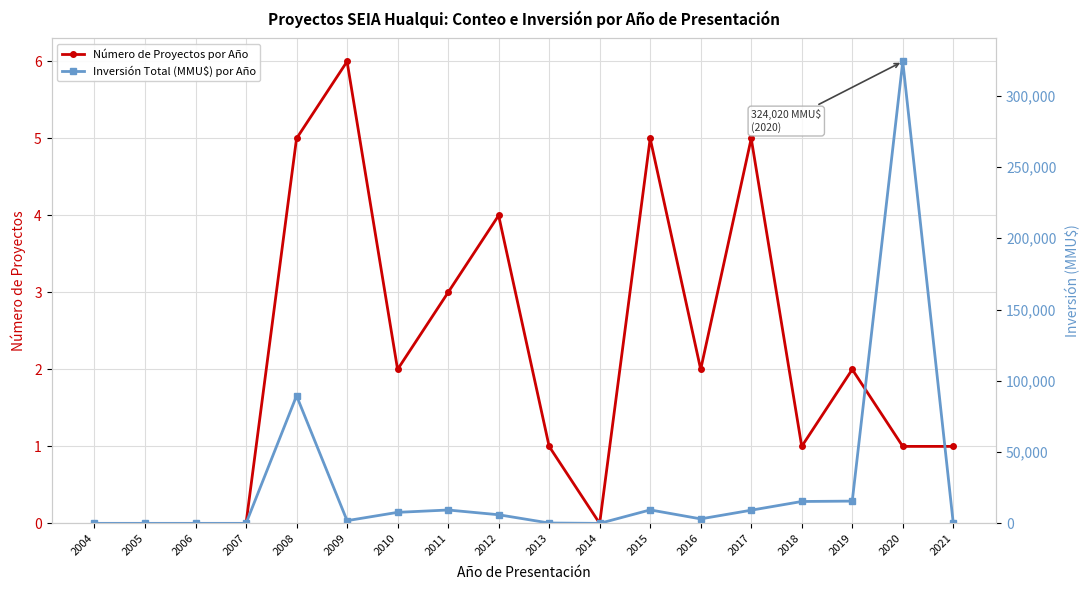

Which has a higher value, 2005 or 2011?

2011